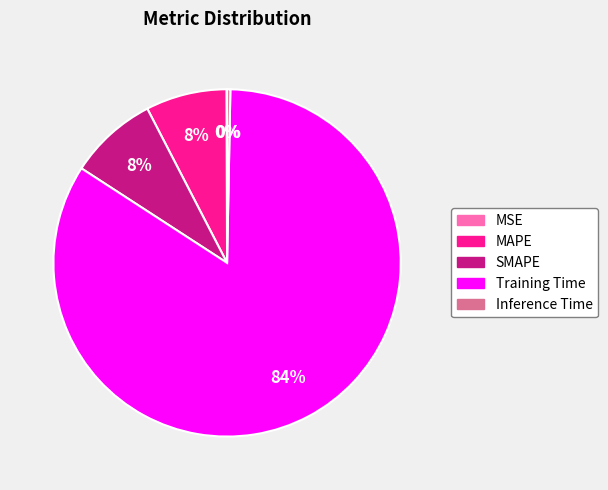

Combined, do Training Time and MAPE account for over 50%?

Yes